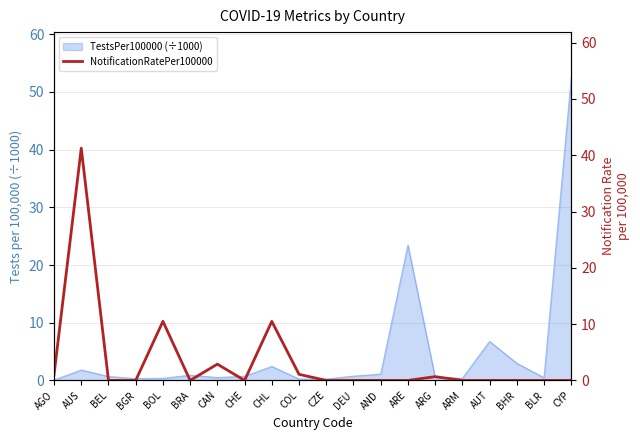

Rank the categories by value from lowest to highest.

BEL, BGR, BRA, CHE, CZE, DEU, AND, ARE, ARM, AUT, BHR, BLR, CYP, ARG, AGO, COL, CAN, CHL, BOL, AUS